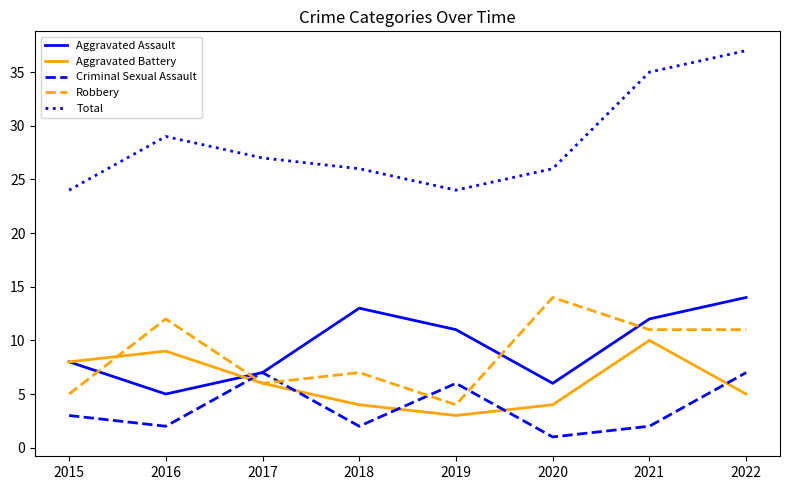

Which series has the largest total across all categories?

Total